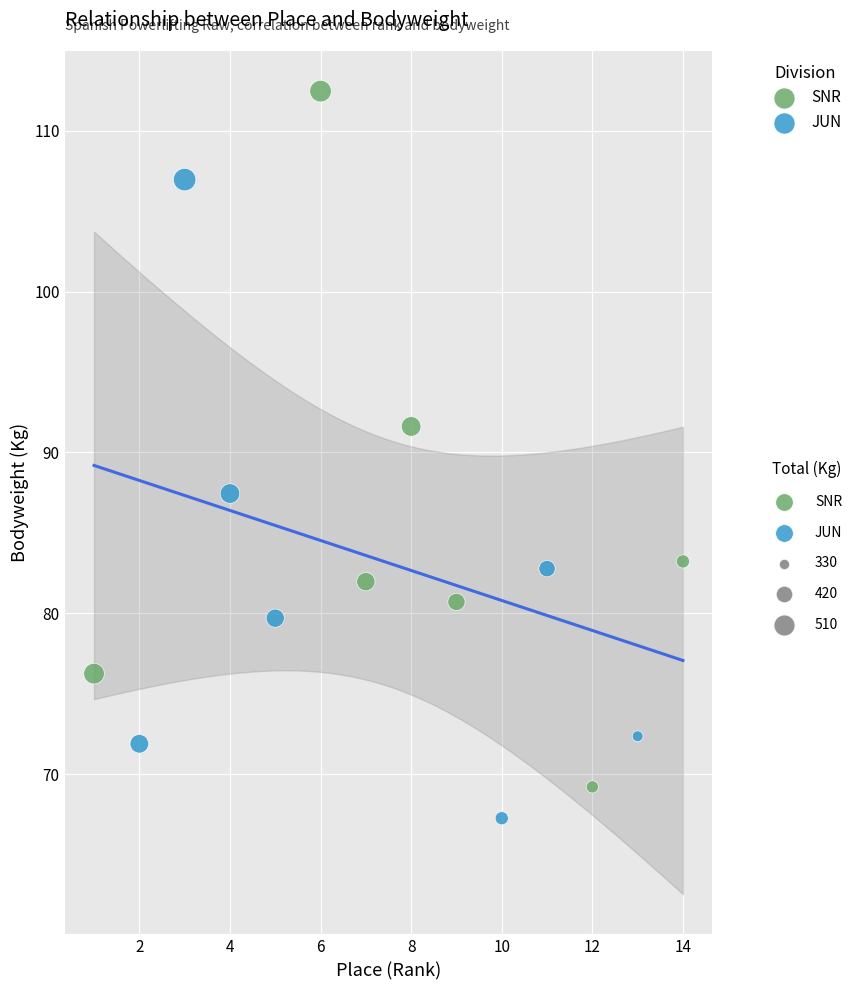

Which series reaches the maximum Y coordinate?

SNR